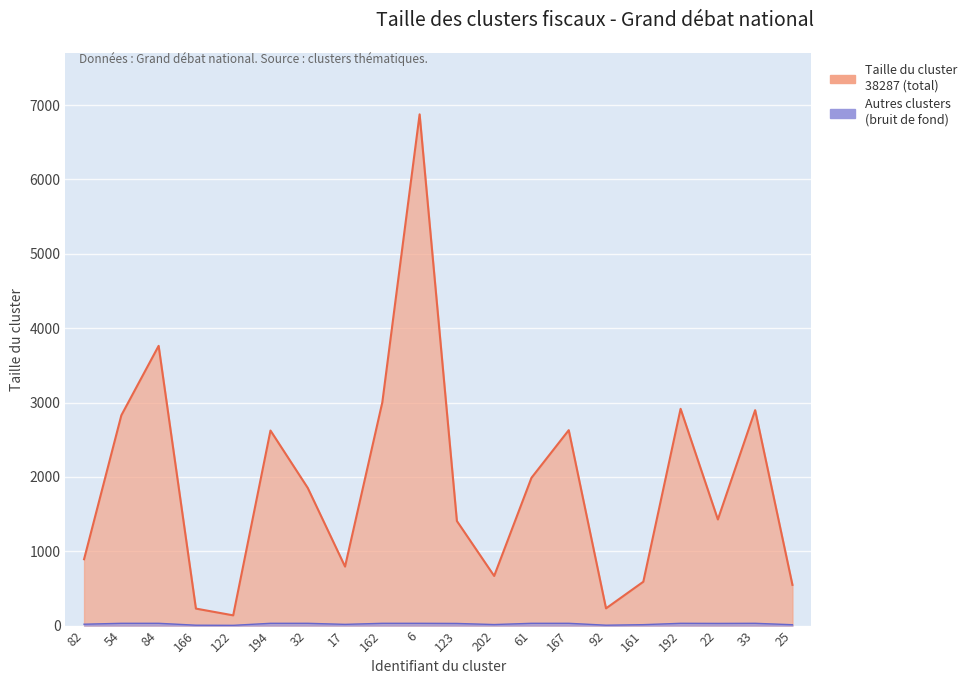

The value at 167 is 1230. True or false?

False